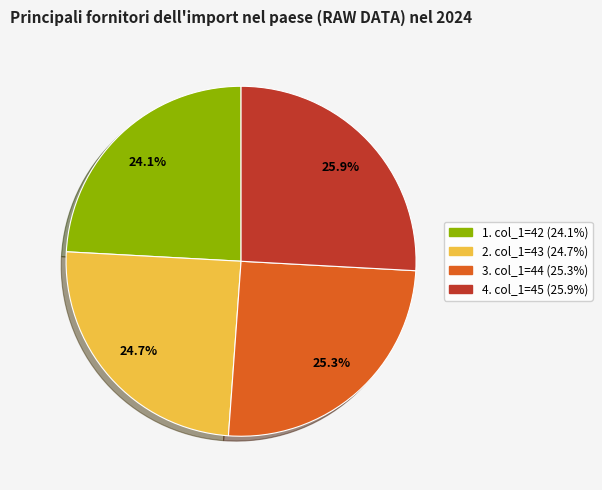

Does any single category account for the majority?

No